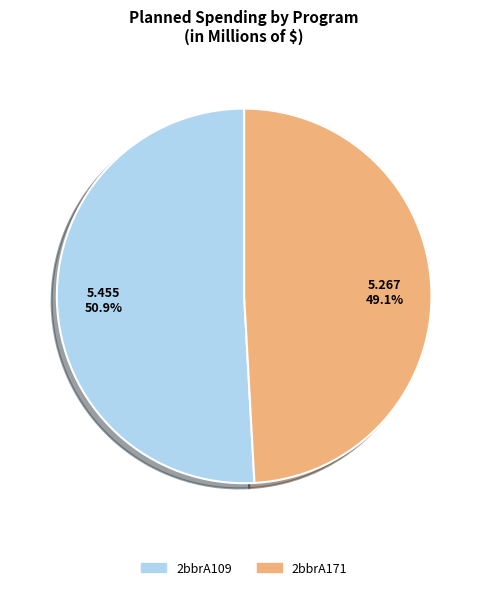

How many segments does this pie chart have?

2